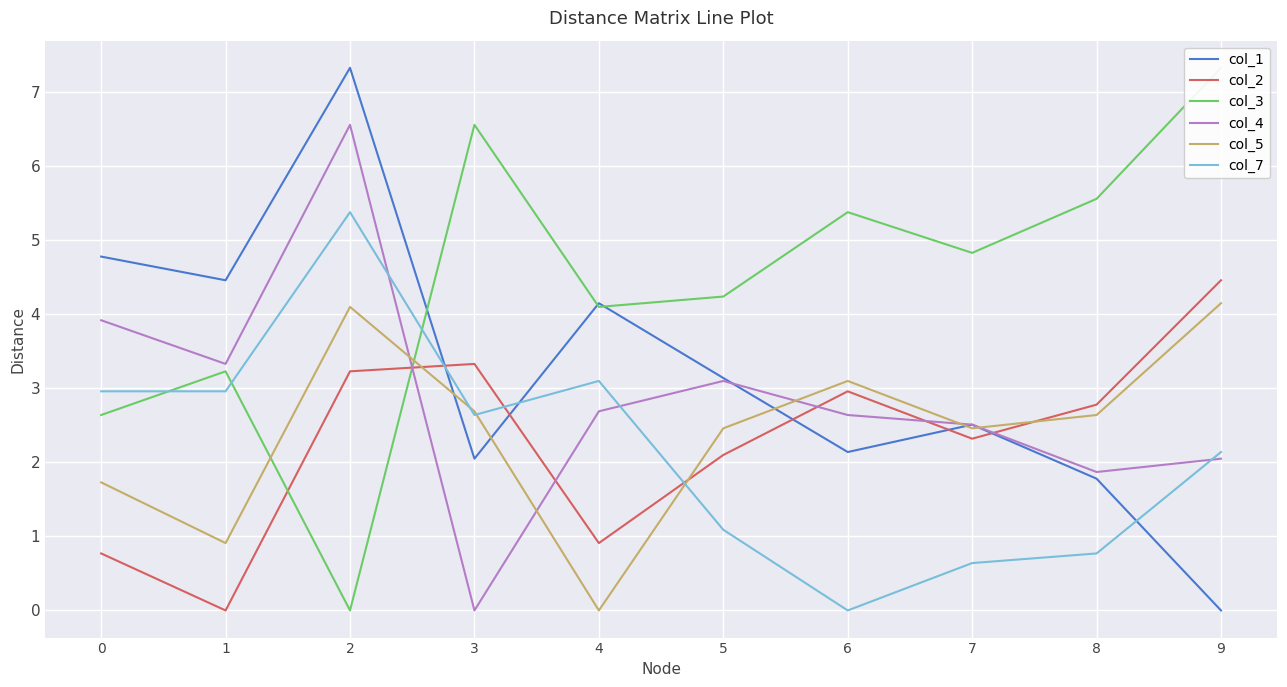

How many data points in col_1 are less than 3?

5